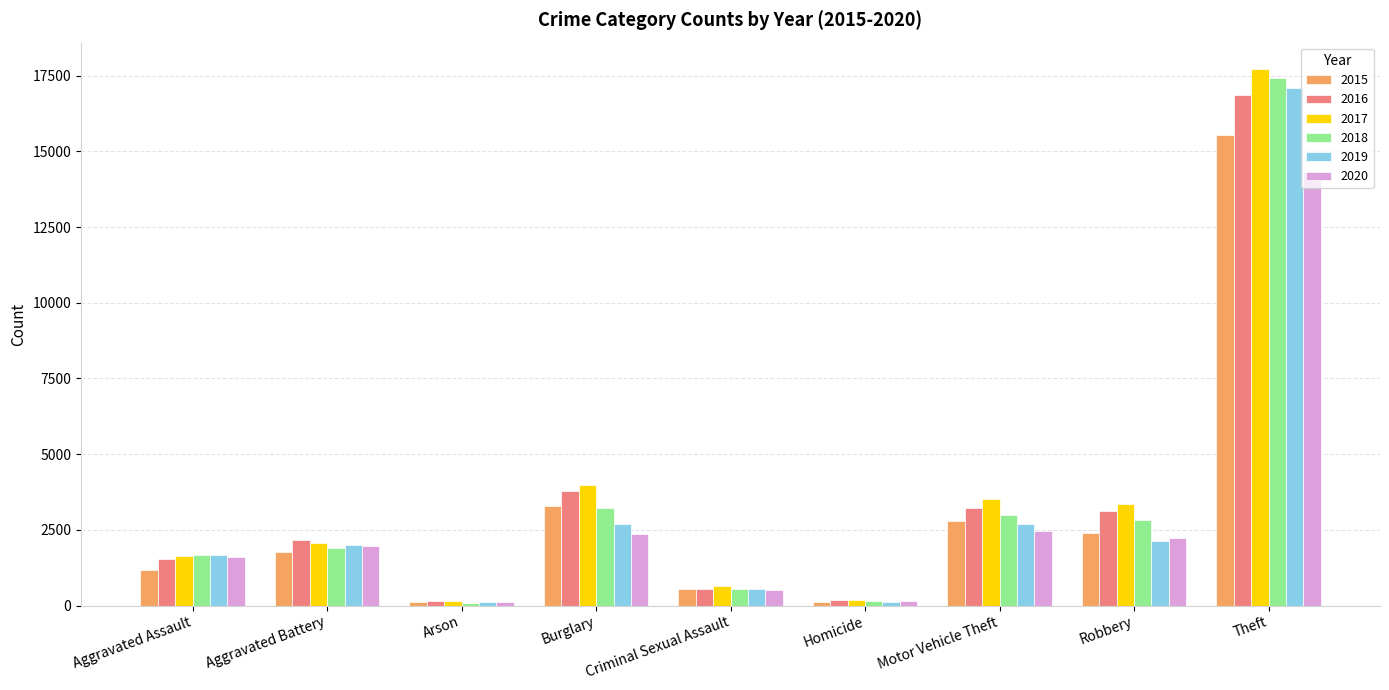

Which series has the largest total across all categories?

2017